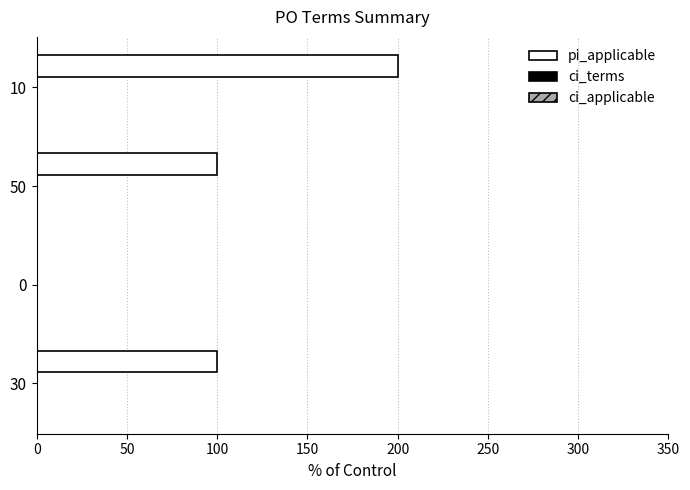

What is the greatest value displayed?

200